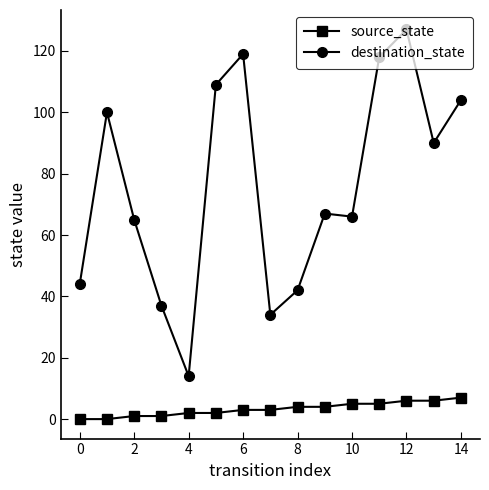

Which series has the widest spread of values?

destination_state